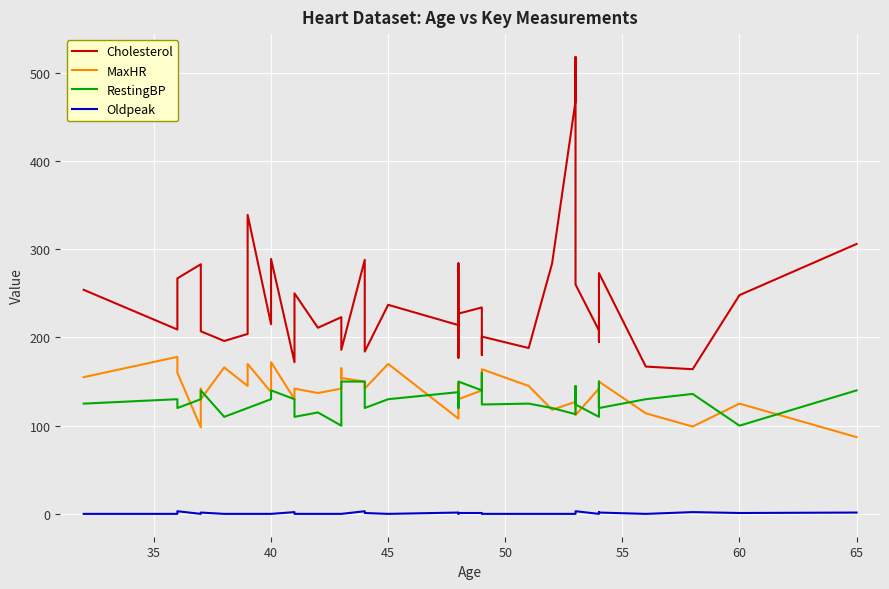

What is the highest value of the RestingBP series?

160.0